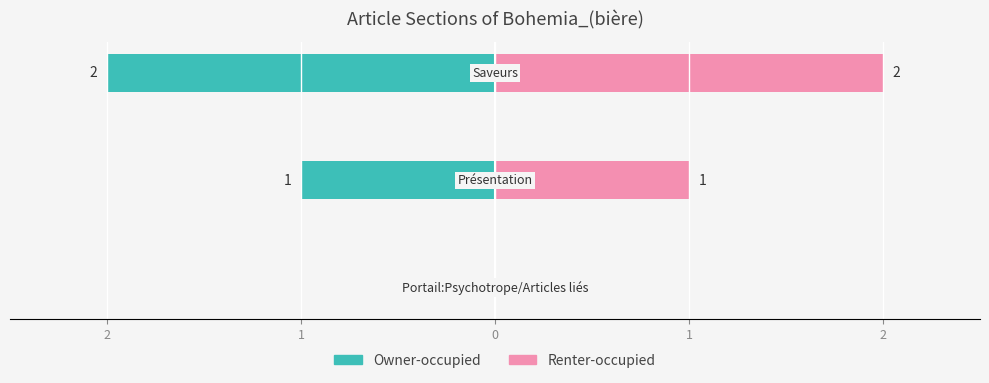

What value does the Owner-occupied series have at 0?

-2